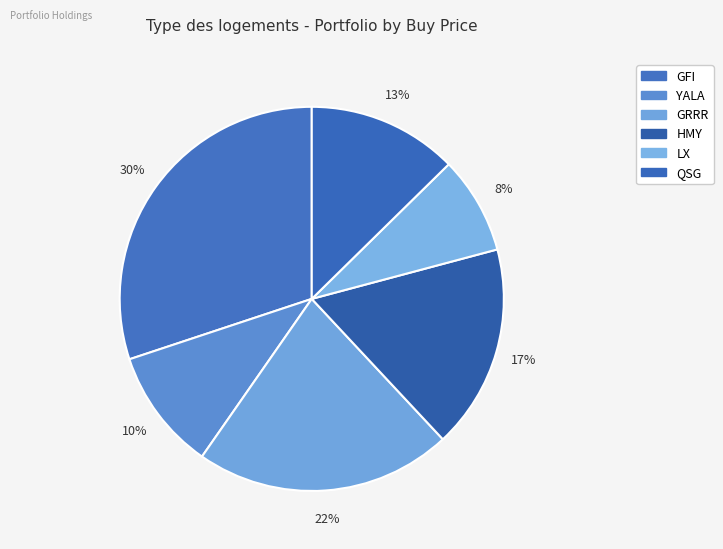

Count the number of slices in the pie.

6